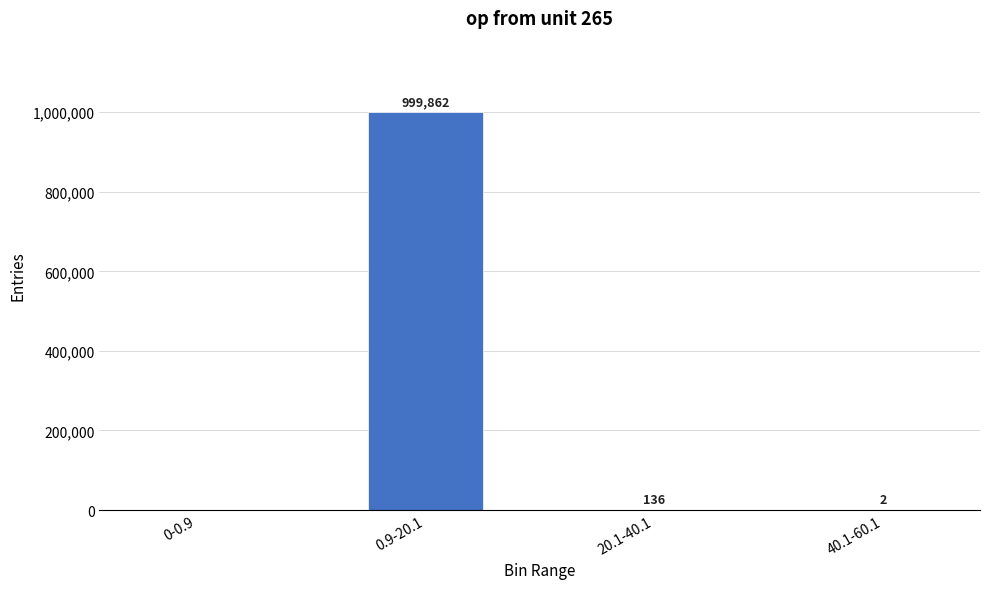

Where does the data first go above 136?

0.9-20.1